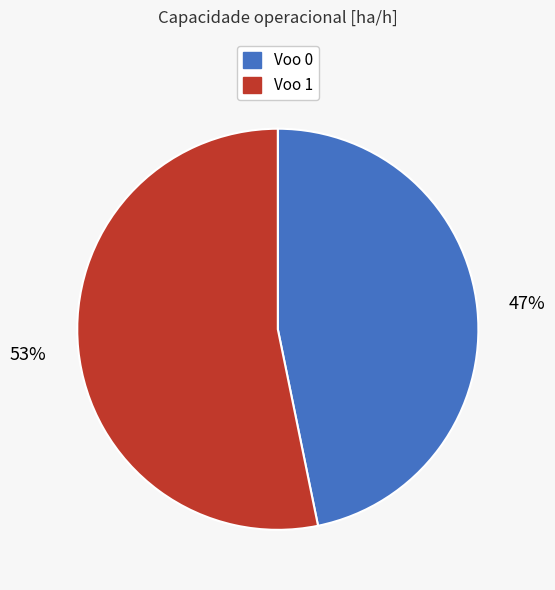

What is the smallest slice in the pie chart?

Voo 0